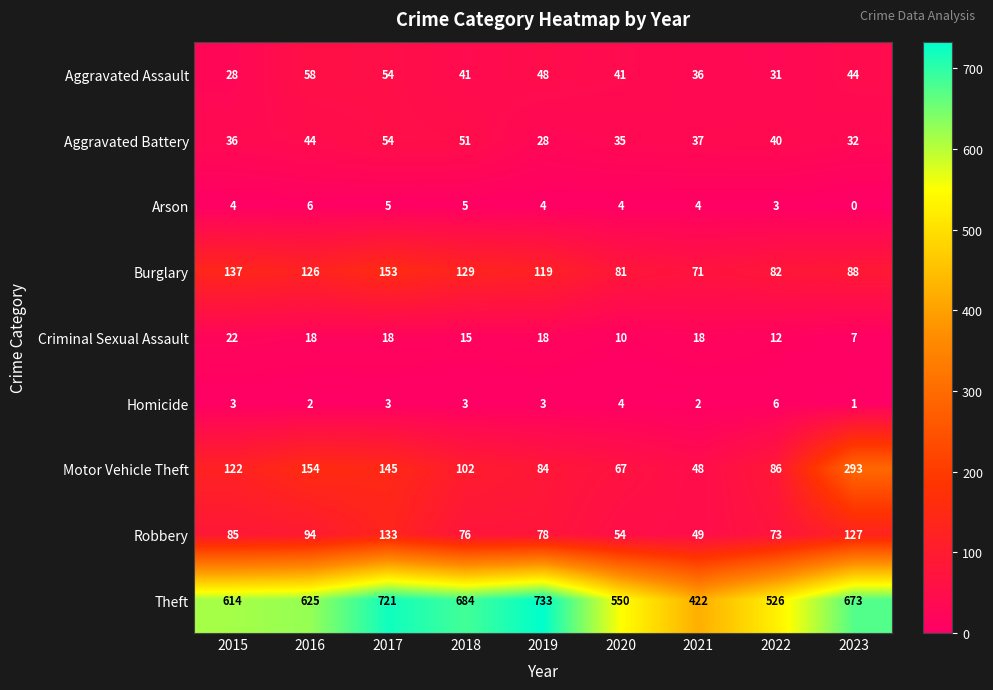

At how many categories does at least one series exceed 252?

9